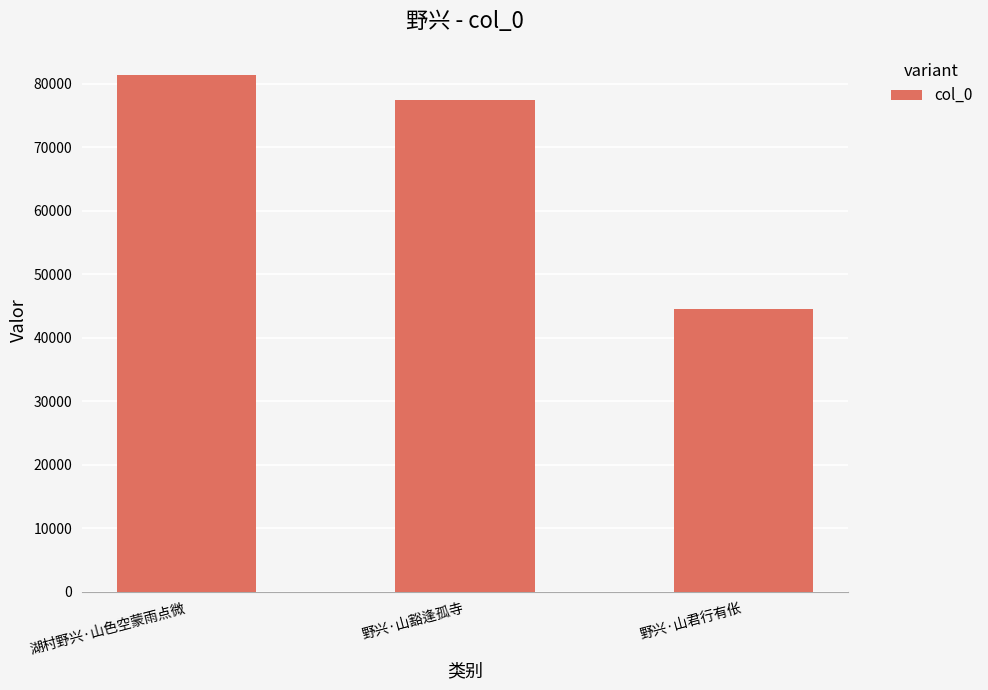

What is the ratio of the value at 野兴·山君行有伥 to the value at 野兴·山豁逢孤寺?

0.6